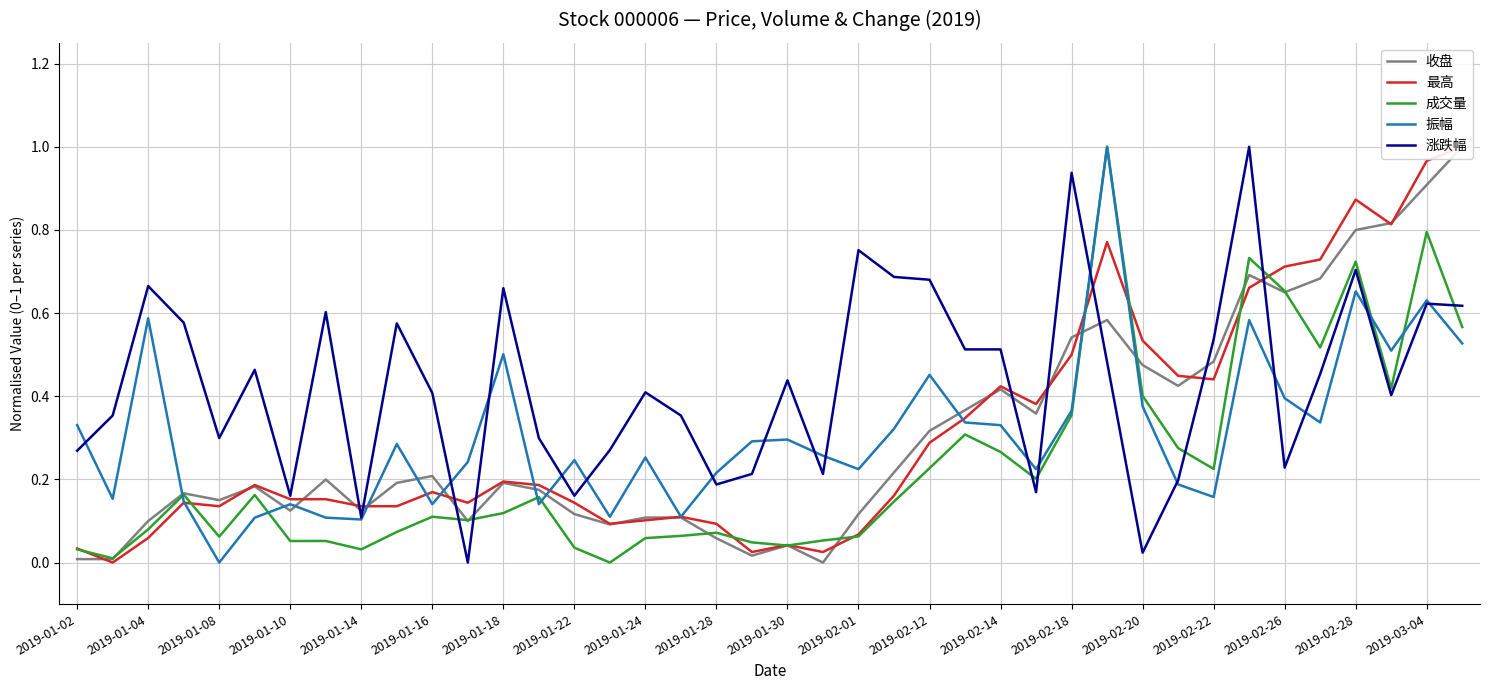

How many interior local peaks does the 成交量 series have?

11